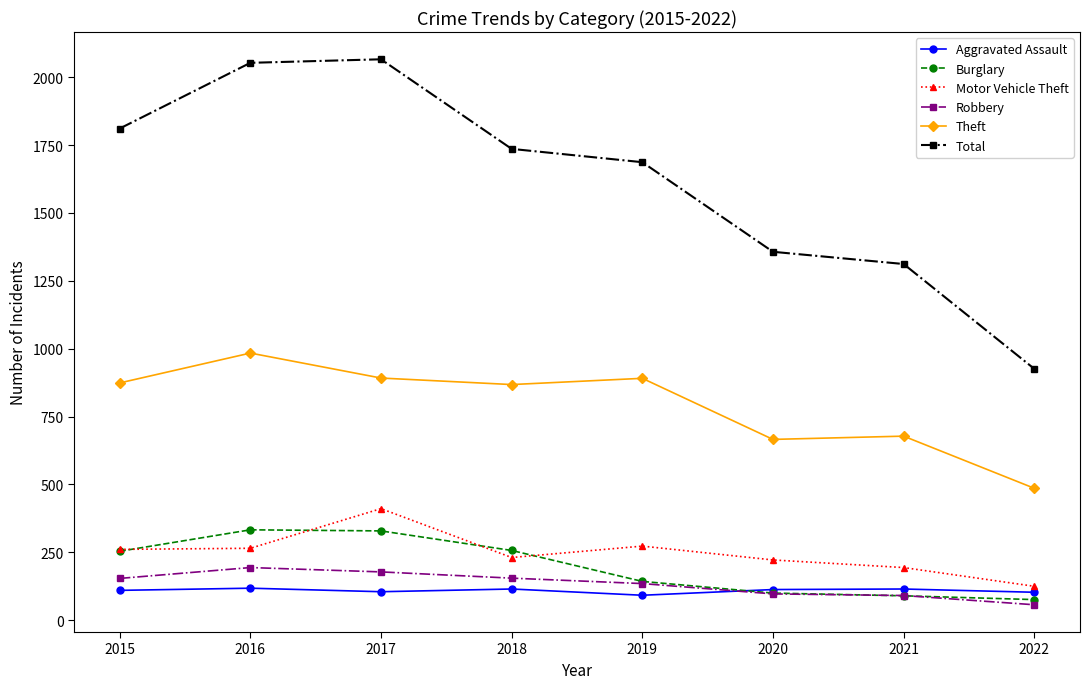

Is it true that Theft equals 984 at 2016?

True